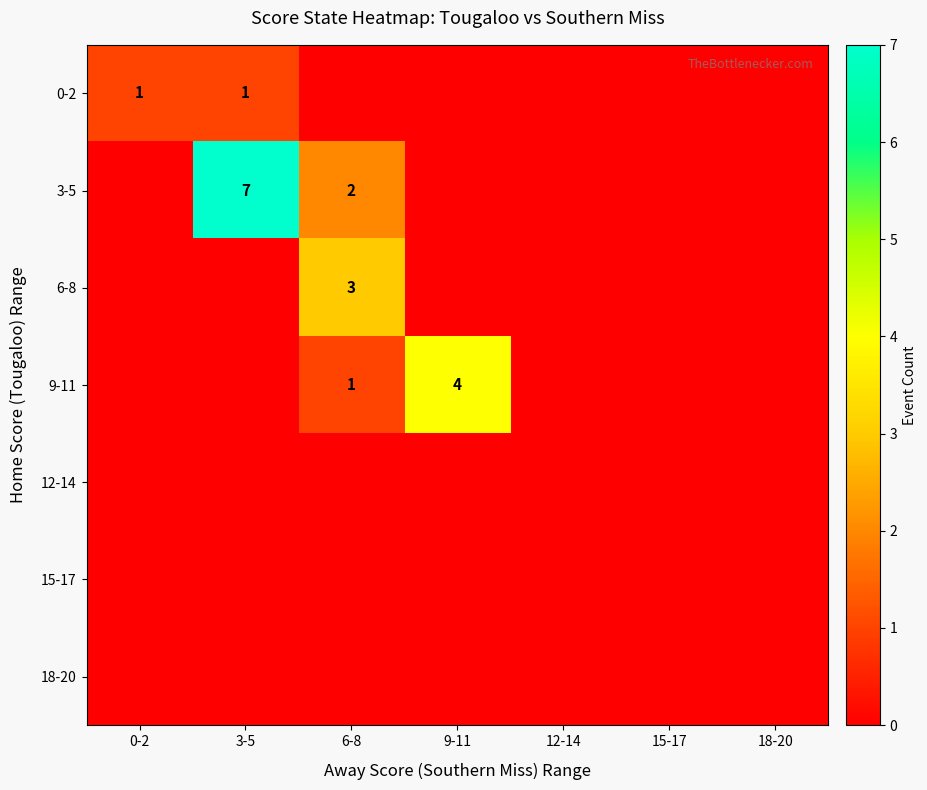

At 3-5, list the series in order from largest to smallest.

3-5, 0-2, 6-8, 9-11, 12-14, 15-17, 18-20